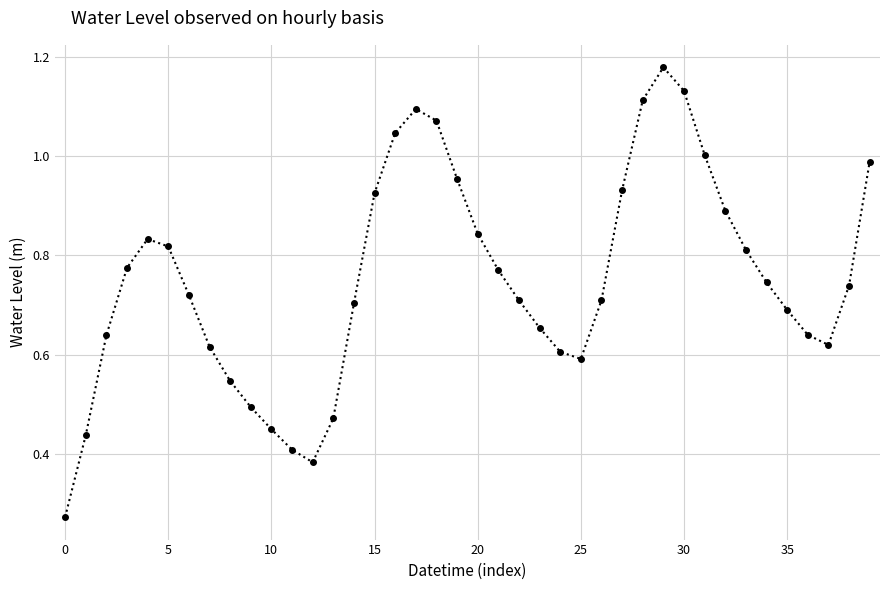

True or false: there are more than 2 points higher than both neighbors.

True